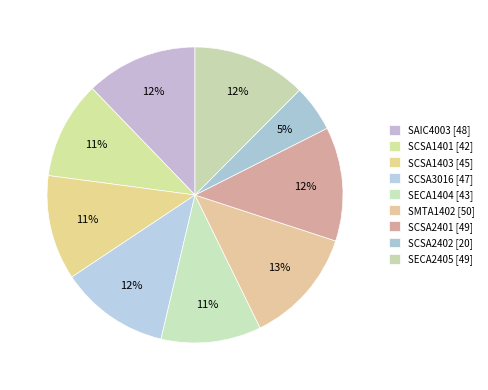

Does SCSA2401 account for over 50% of the chart?

No